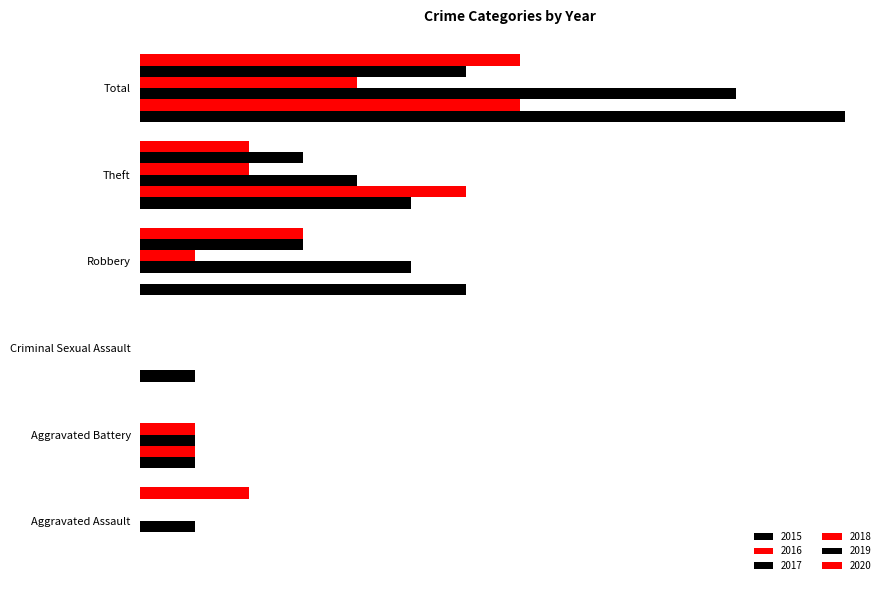

What are all the series names shown in the legend?

2015, 2016, 2017, 2018, 2019, 2020